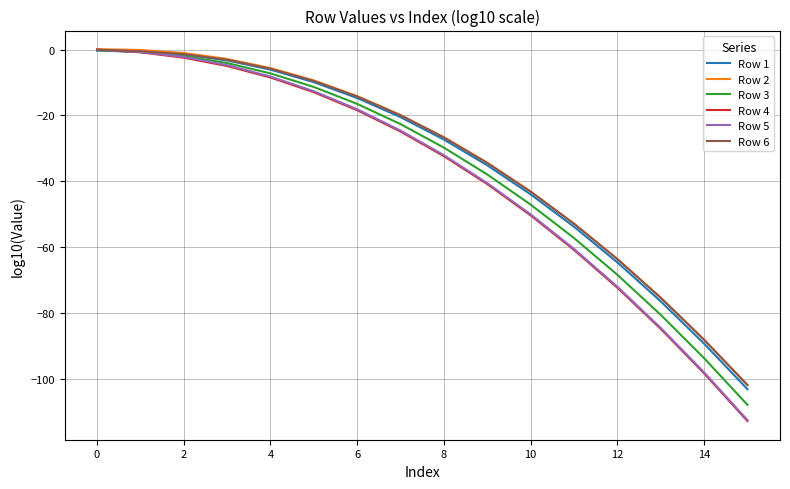

What is the minimum value shown in the chart?

-112.9